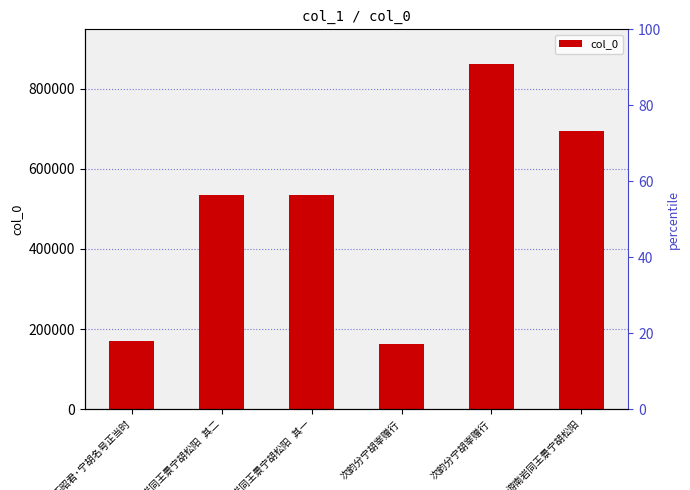

Is it true that the value at 次韵分宁胡宰赠行 is 51005?

False